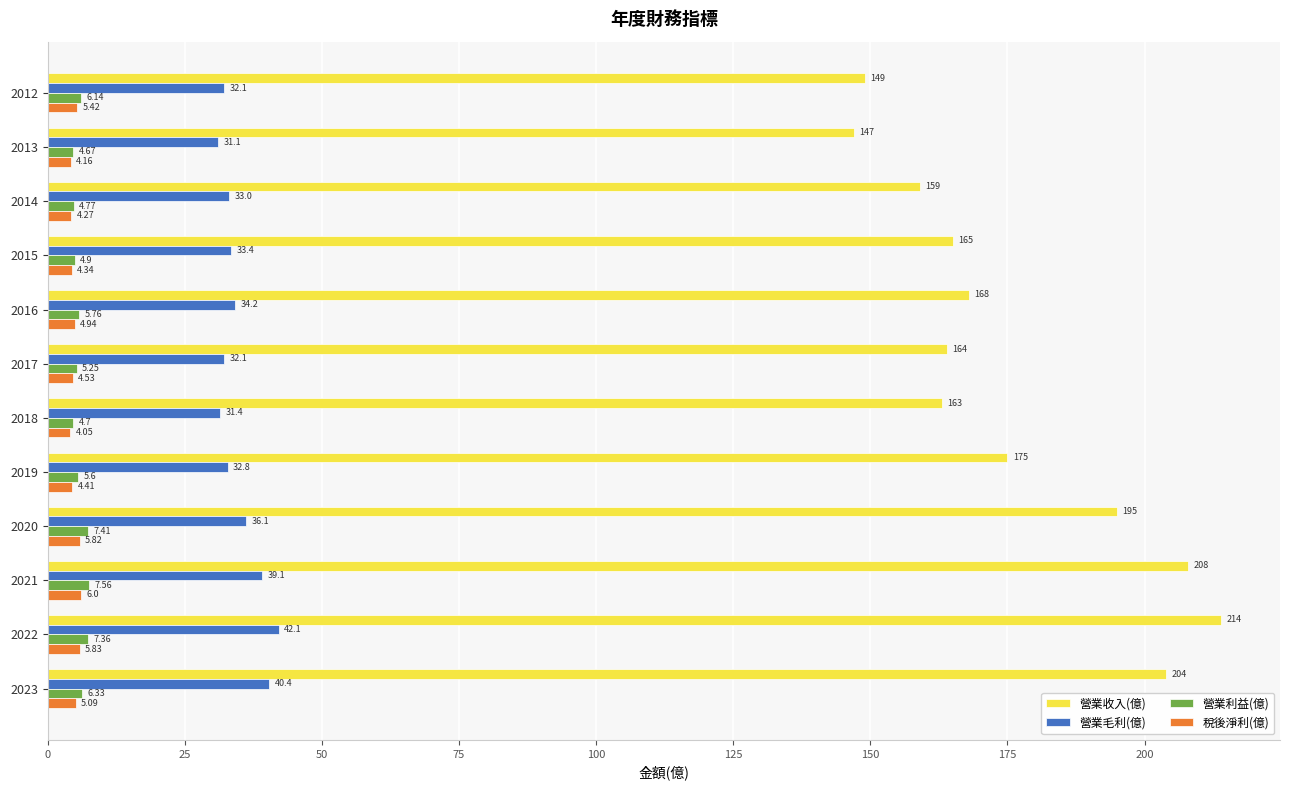

At 2018, list the series in order from largest to smallest.

營業收入(億), 營業毛利(億), 營業利益(億), 稅後淨利(億)